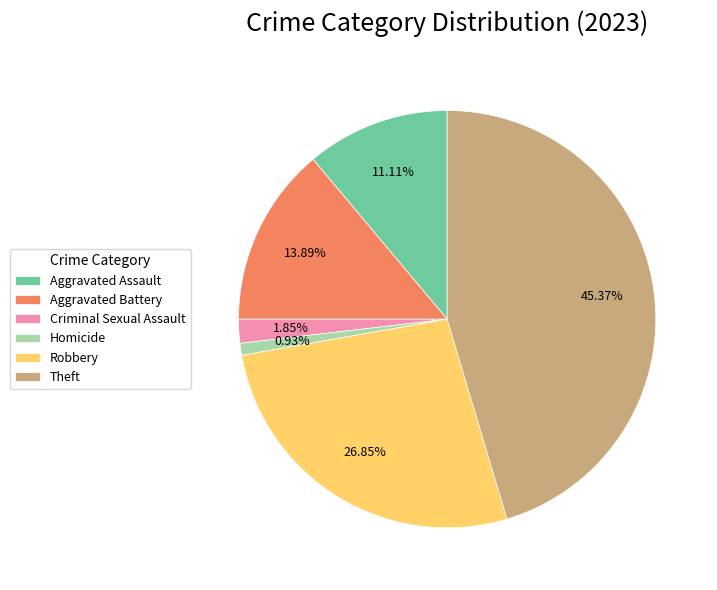

Is it true that Aggravated Assault is 23% of the pie?

False